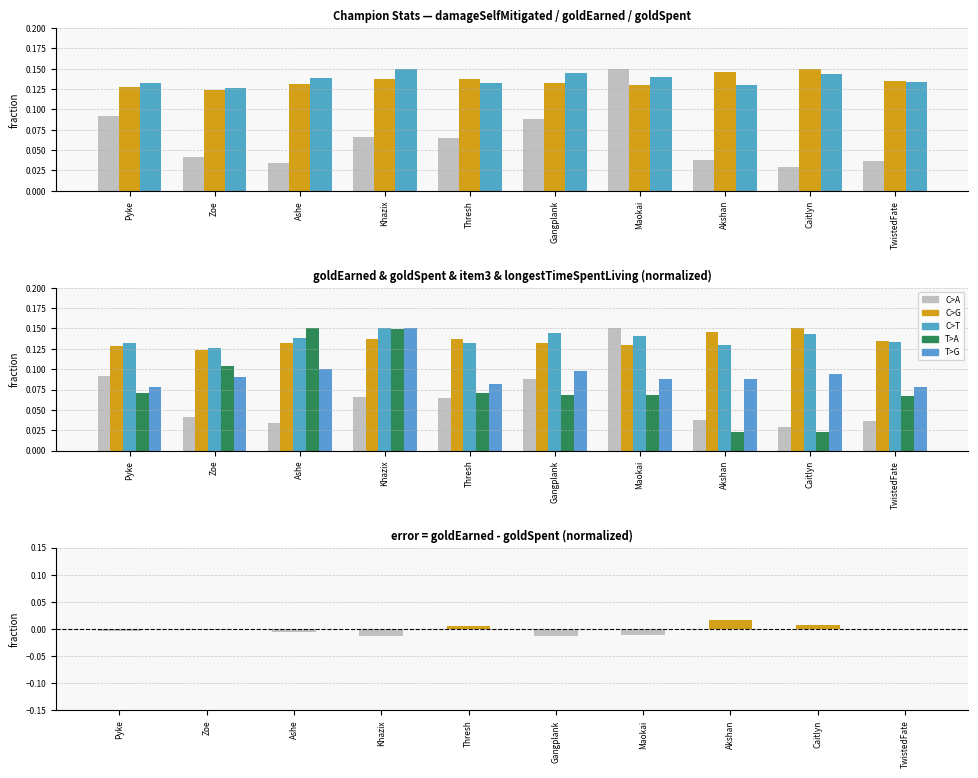

True or false: item3 has a value of 0.0 at Caitlyn.

True